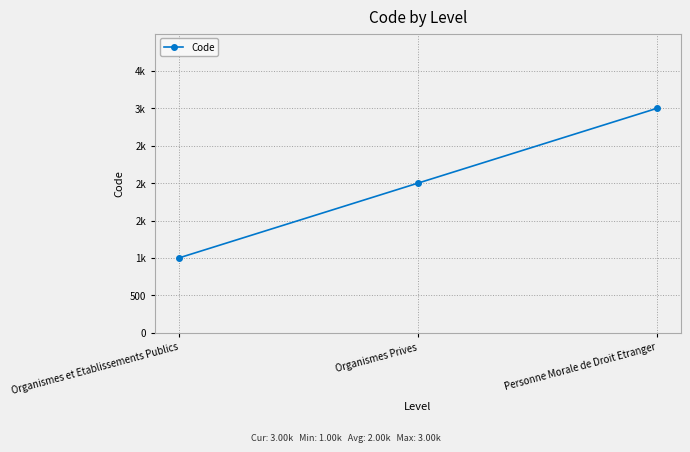

Does the chart have visible grid lines?

Yes